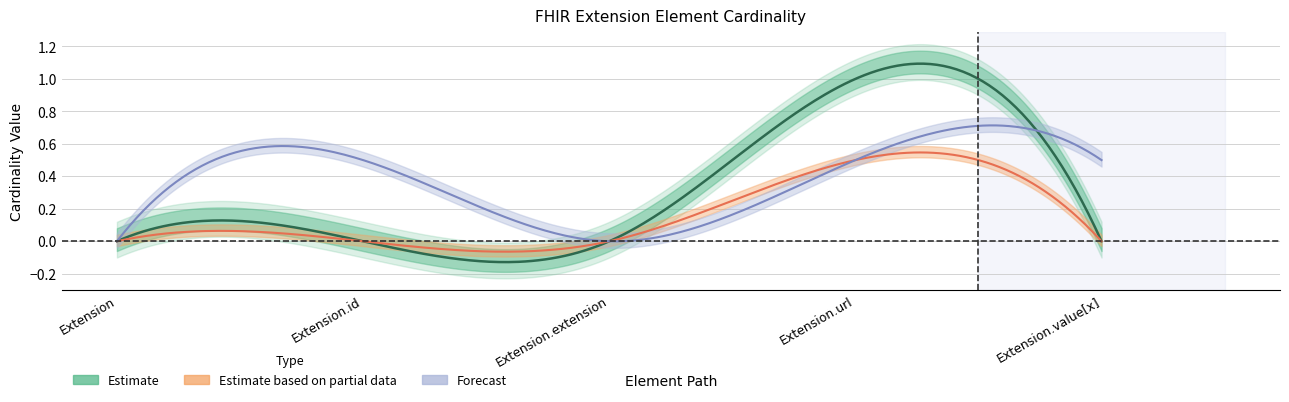

How many categories are shown in the chart?

5